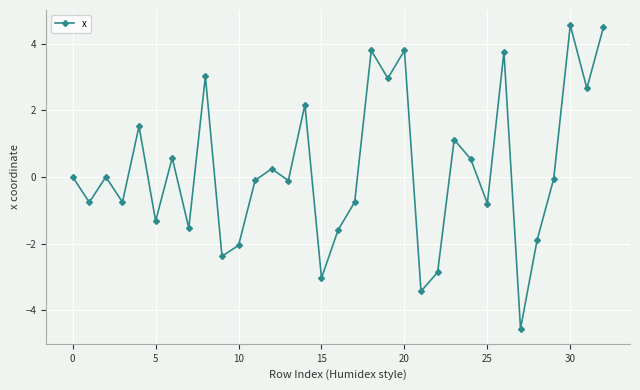

What is the greatest value displayed?

4.6